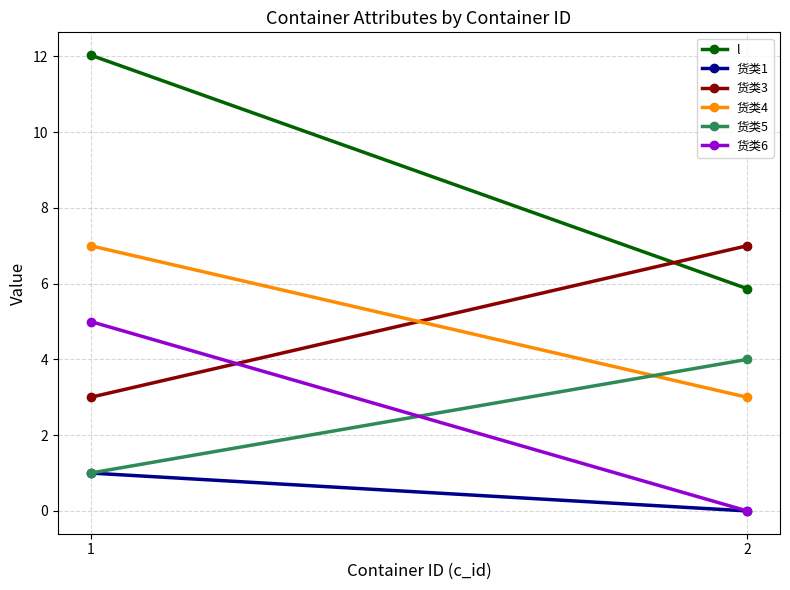

What is the total value across all series at 2?

19.9